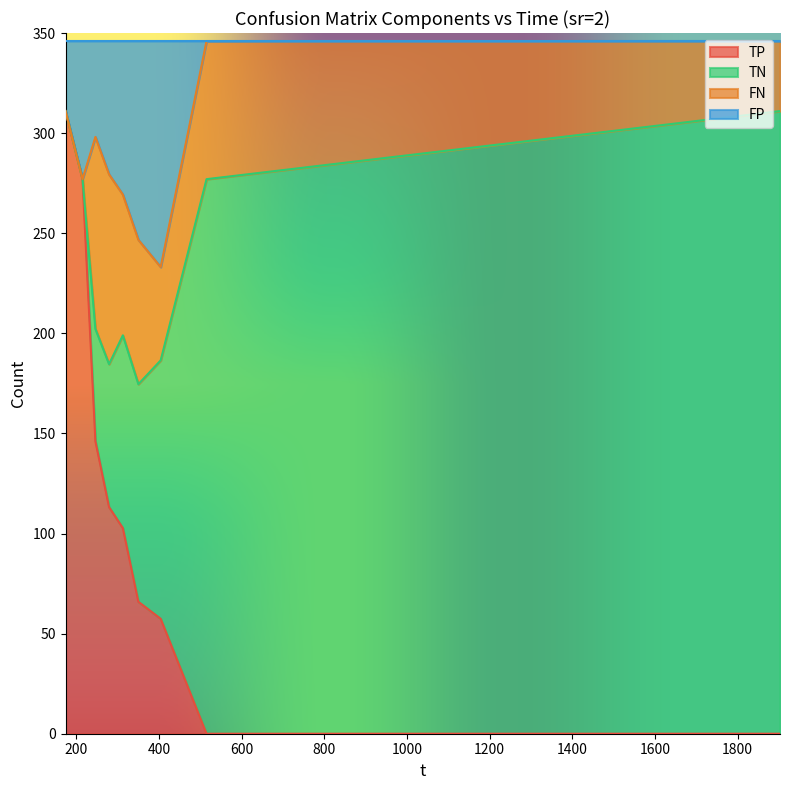

At which category does the chart reach its peak across all series?

515.107